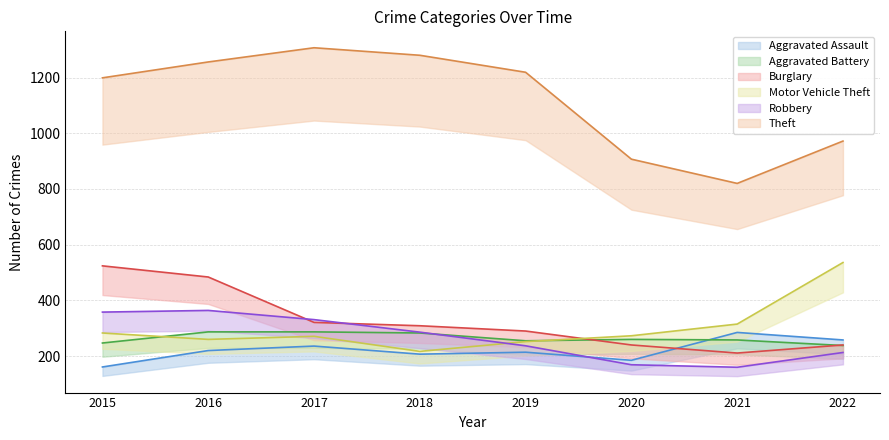

What is the difference between the second highest and minimum values in the Robbery series?

198